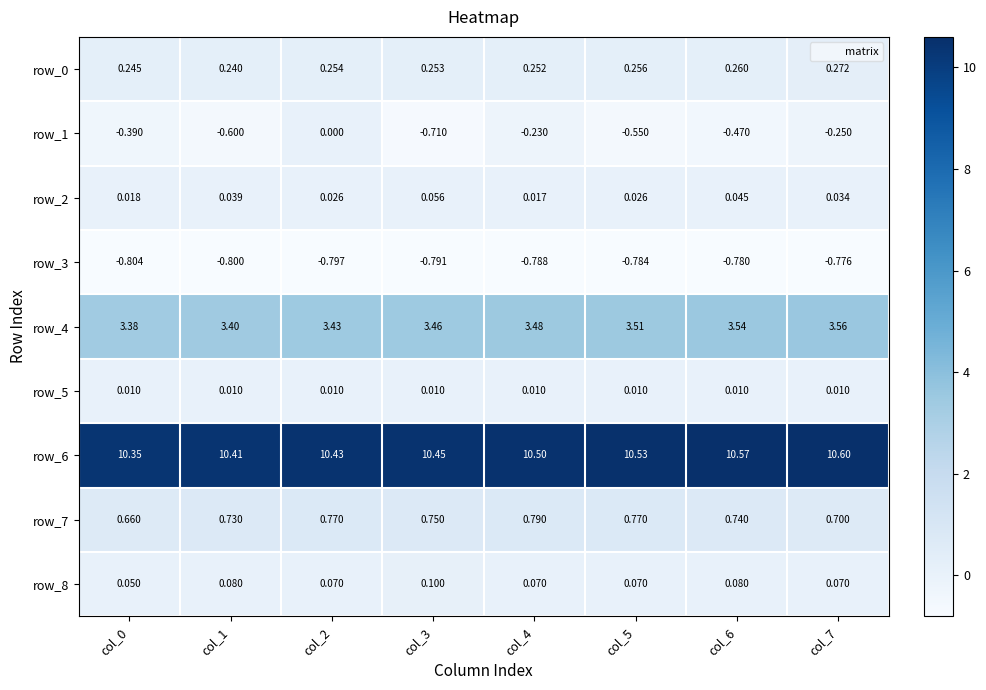

Is the value of row_7 at col_2 greater than the value of row_1 at col_7?

Yes